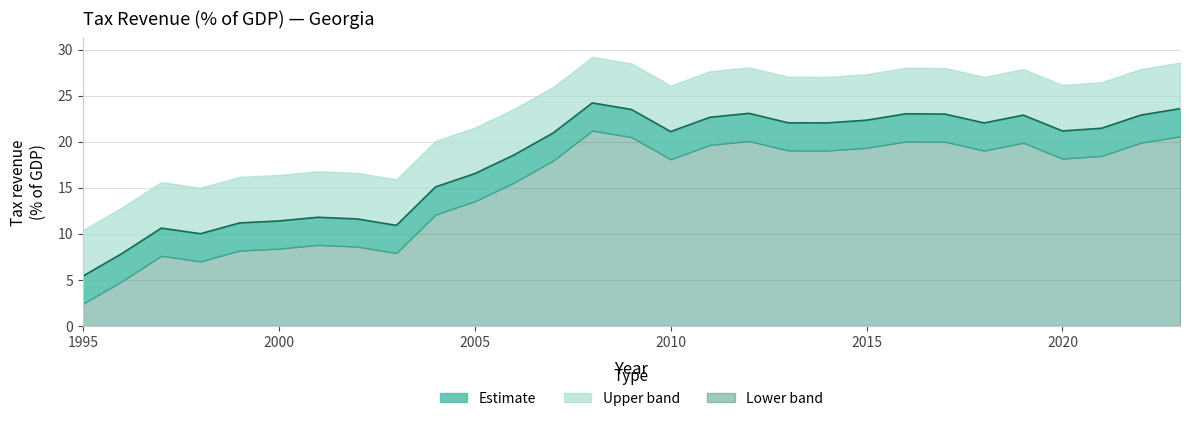

How many values are below 21?

13